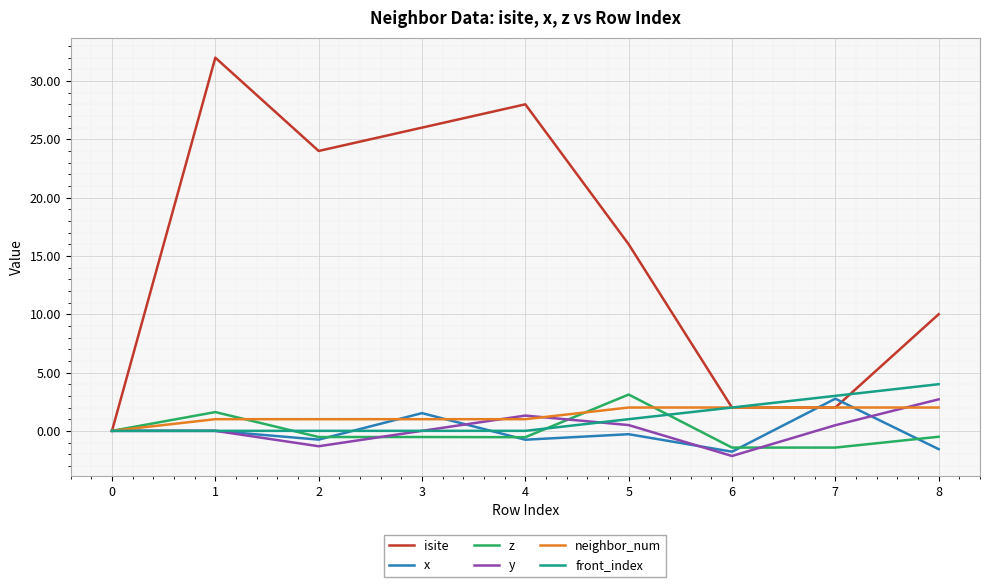

What is the sum of the neighbor_num values at 0 and 4?

1.0